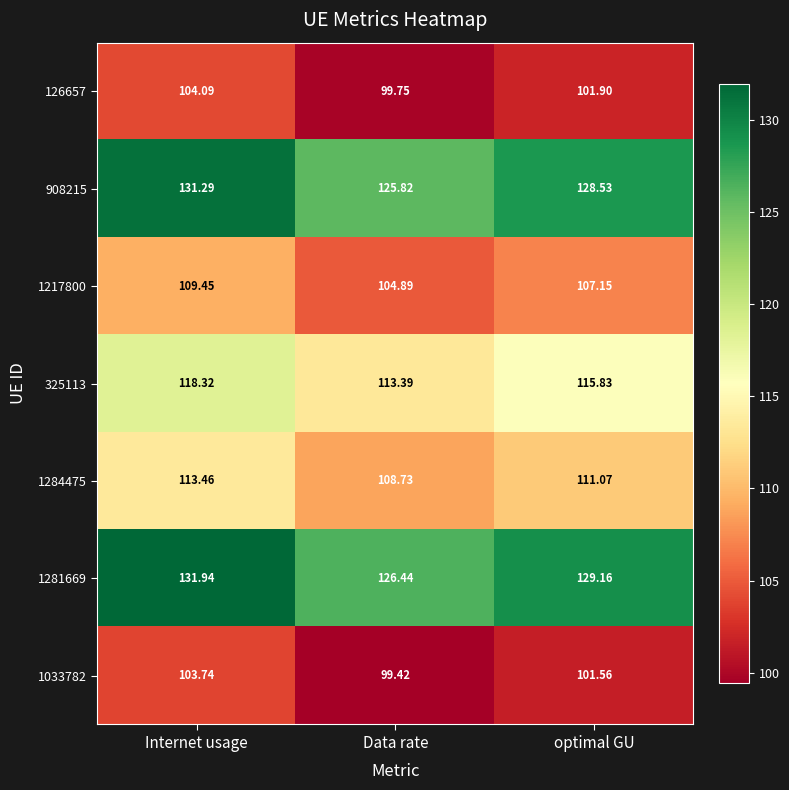

At which label does 908215 first exceed 128?

Internet usage